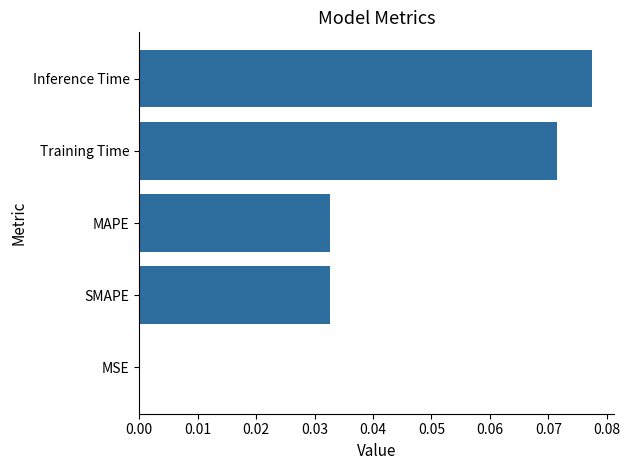

Are the bars horizontal?

Yes